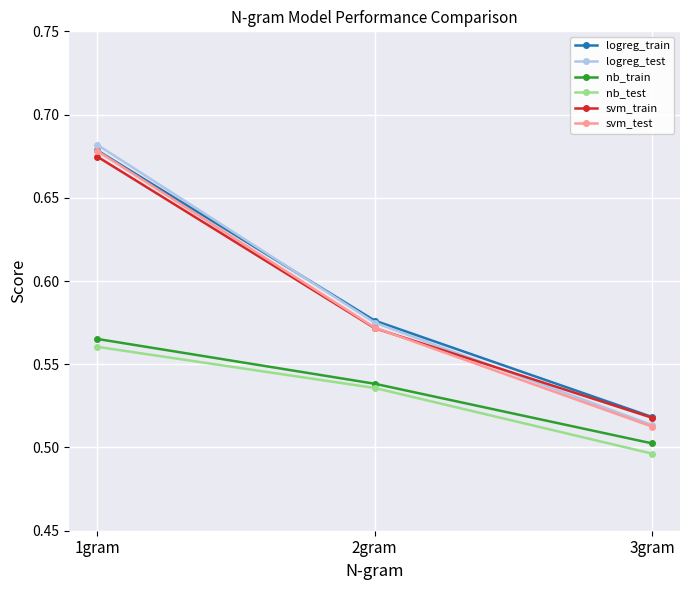

List the labels in order of svm_train value, largest first.

1gram, 2gram, 3gram